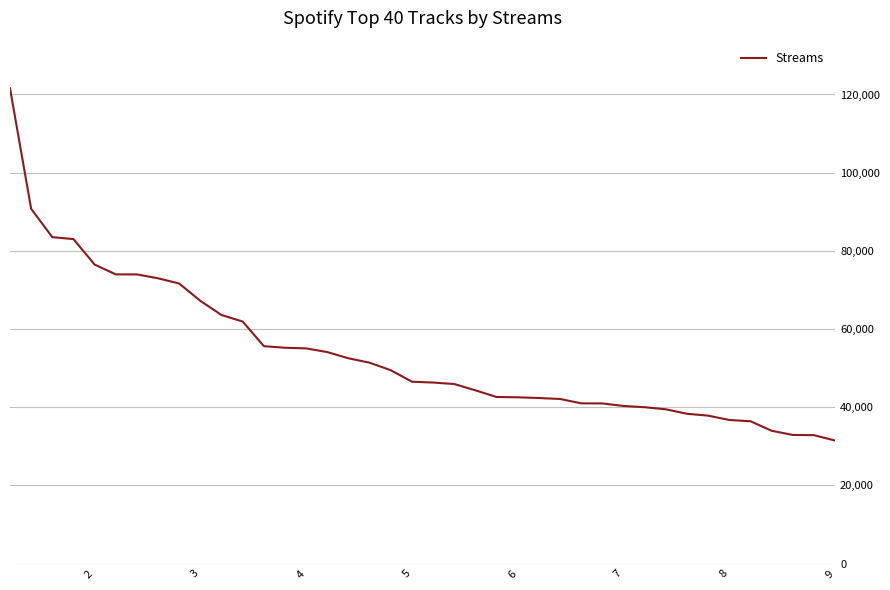

What is the difference between the maximum and minimum values?

90118